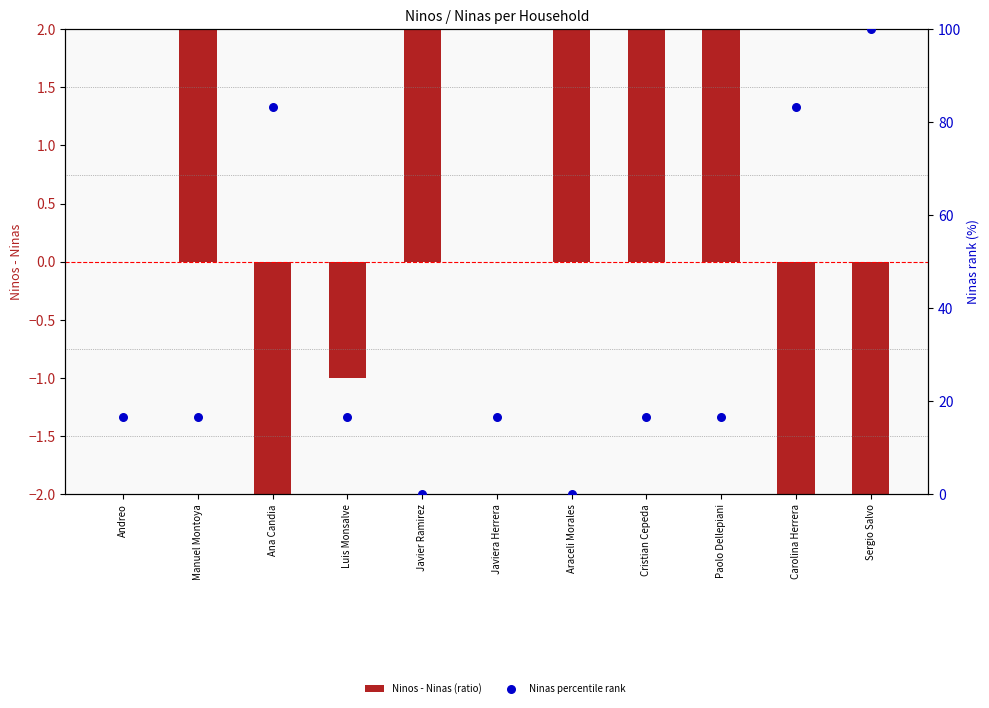

Is the value of Ninos - Ninas (ratio) at Manuel Montoya greater than the value of Ninas percentile rank at Manuel Montoya?

No